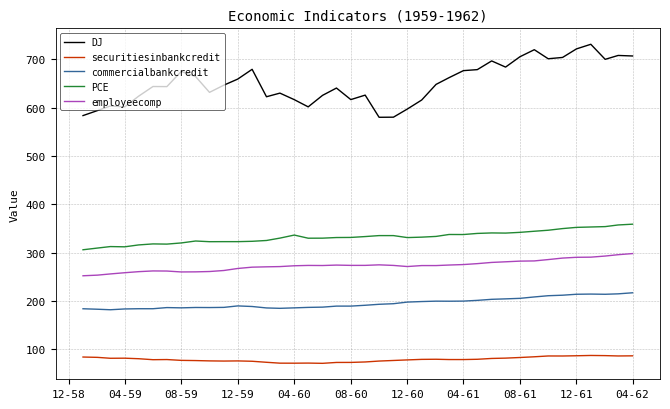

What is the smallest value displayed?

71.2